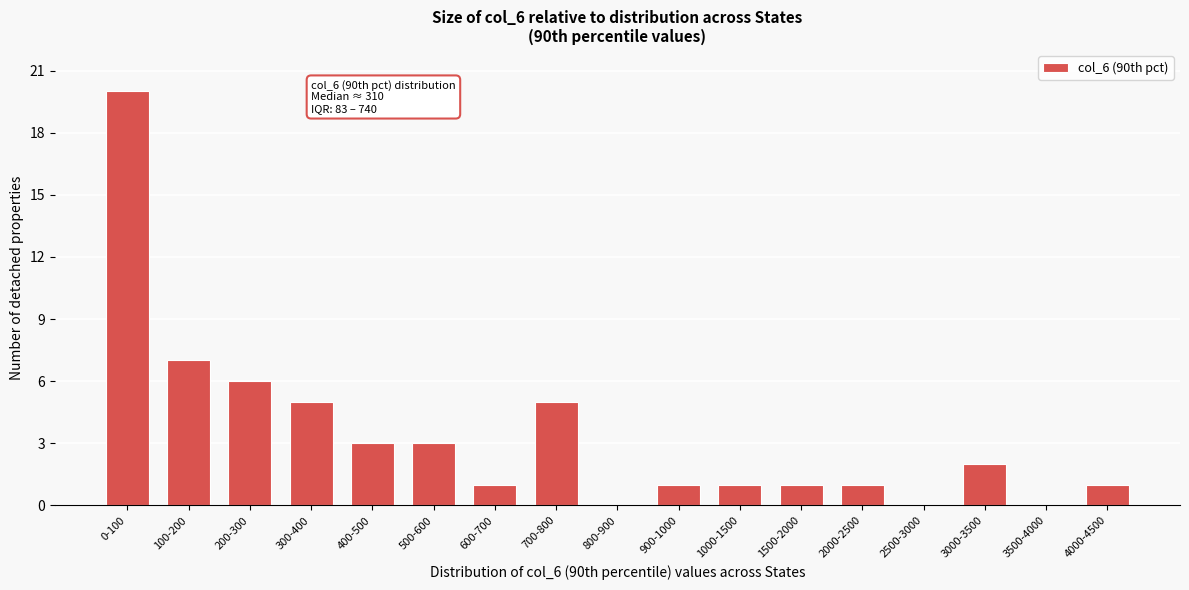

Reading left to right, what are all the values shown in this chart?

0-100=20	100-200=7	200-300=6	300-400=5	400-500=3	500-600=3	600-700=1	700-800=5	800-900=0	900-1000=1	1000-1500=1	1500-2000=1	2000-2500=1	2500-3000=0	3000-3500=2	3500-4000=0	4000-4500=1